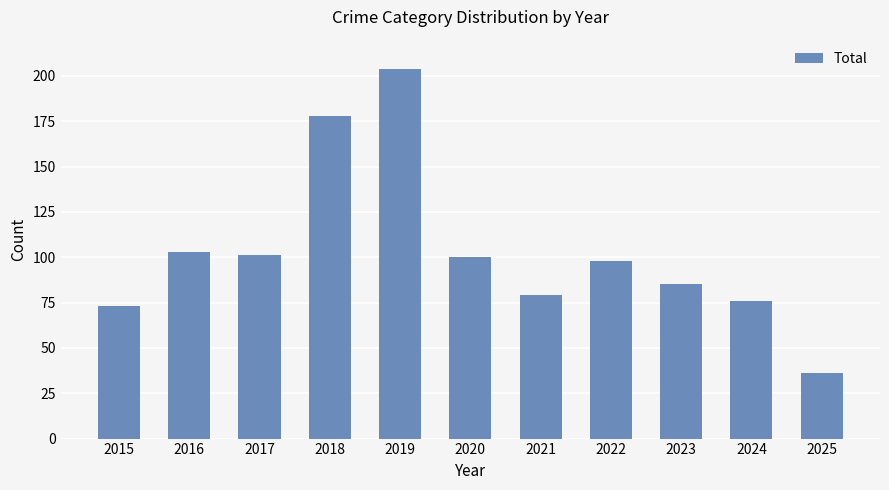

Reading left to right, what are all the values shown in this chart?

2015=73	2016=103	2017=101	2018=178	2019=204	2020=100	2021=79	2022=98	2023=85	2024=76	2025=36